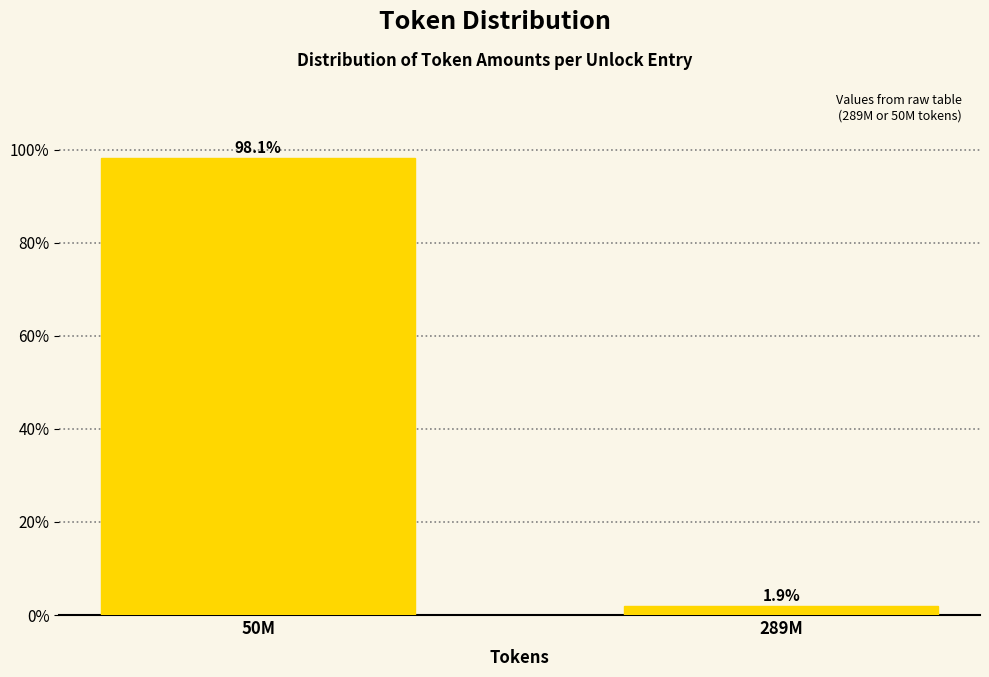

Reading left to right, what are all the values shown in this chart?

50M=98.1	289M=1.9